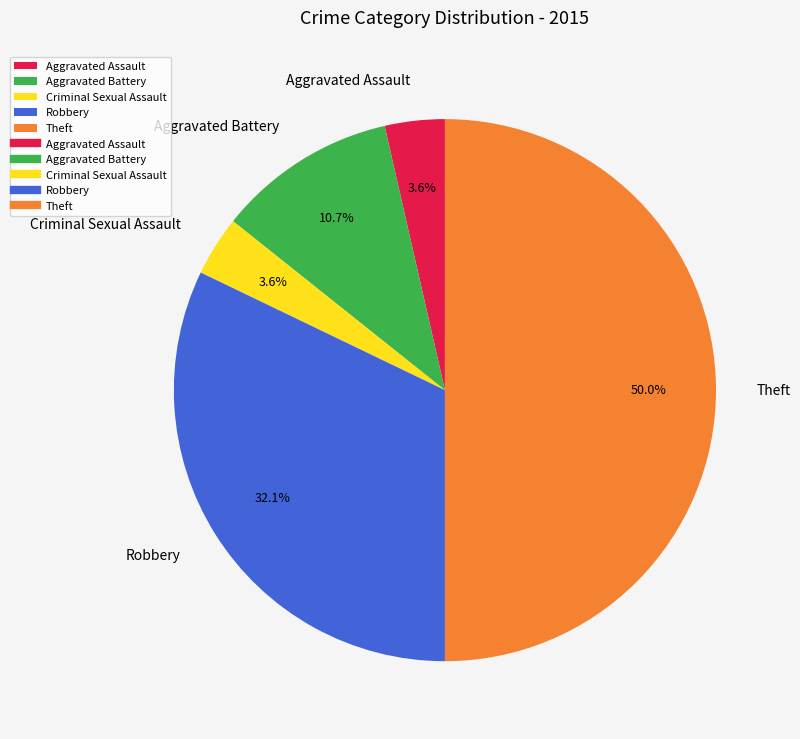

To the nearest percent, what portion does Aggravated Battery represent?

11%